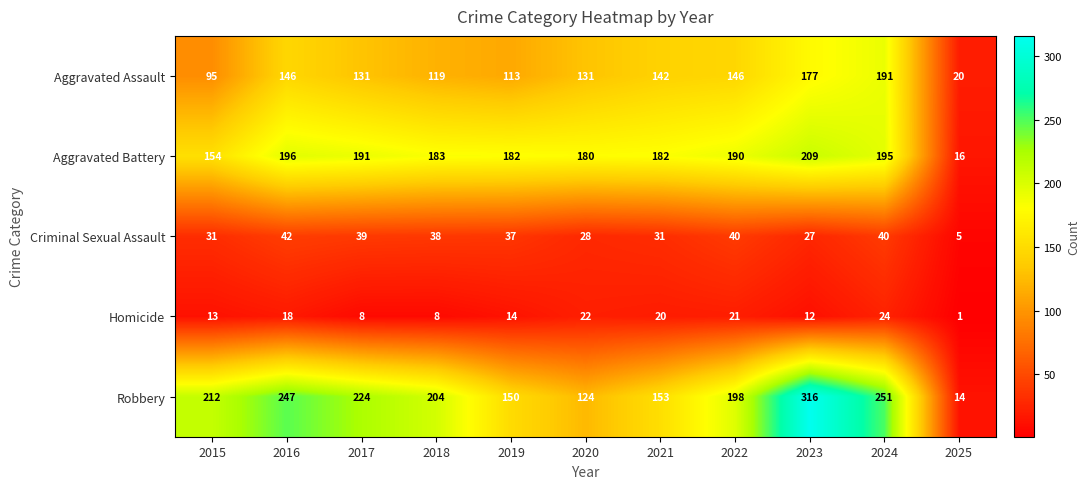

Rank the series by their maximum value, from highest to lowest.

Robbery, Aggravated Battery, Aggravated Assault, Criminal Sexual Assault, Homicide